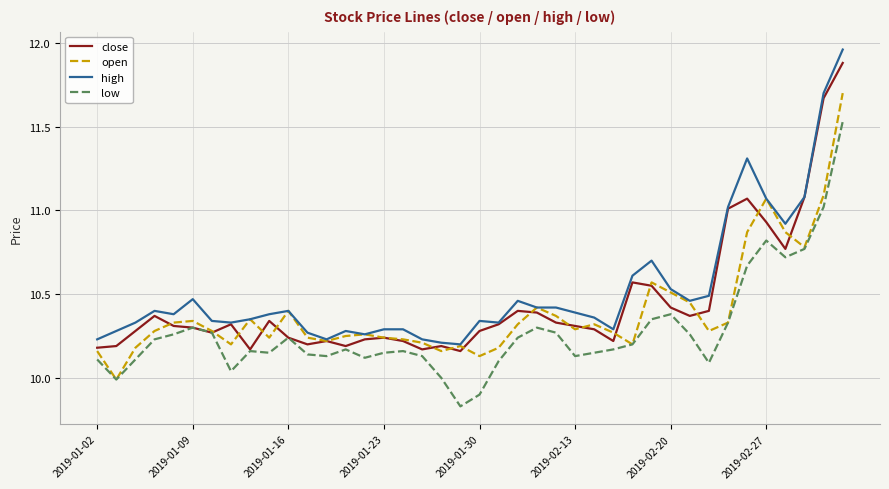

How many distinct data groups are displayed?

4